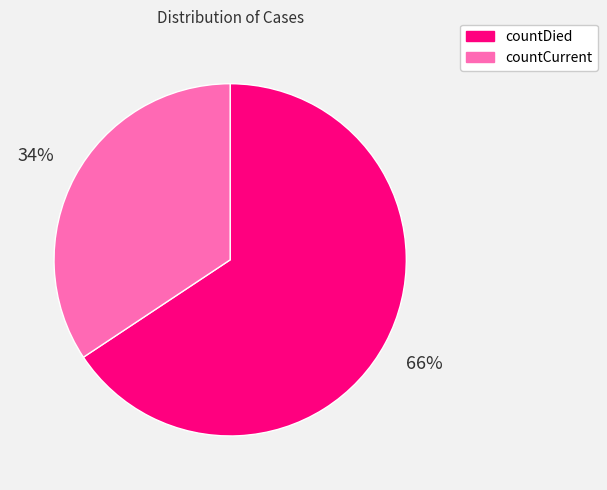

To the nearest percent, what is the average slice percentage?

50%